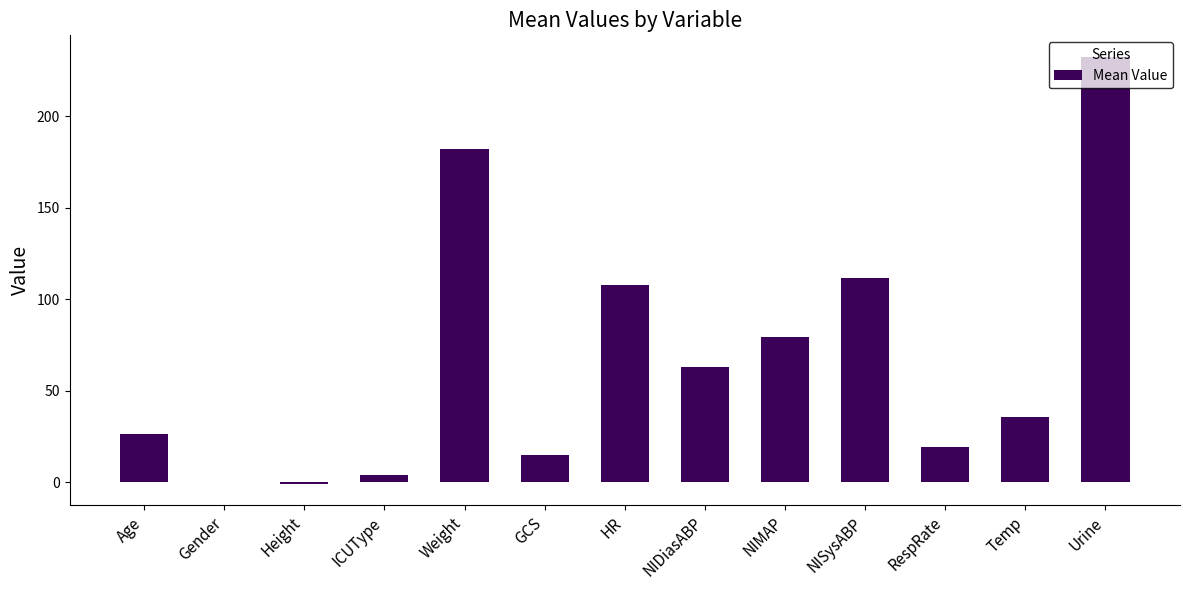

What is the change in value from GCS to Urine?

+217.5